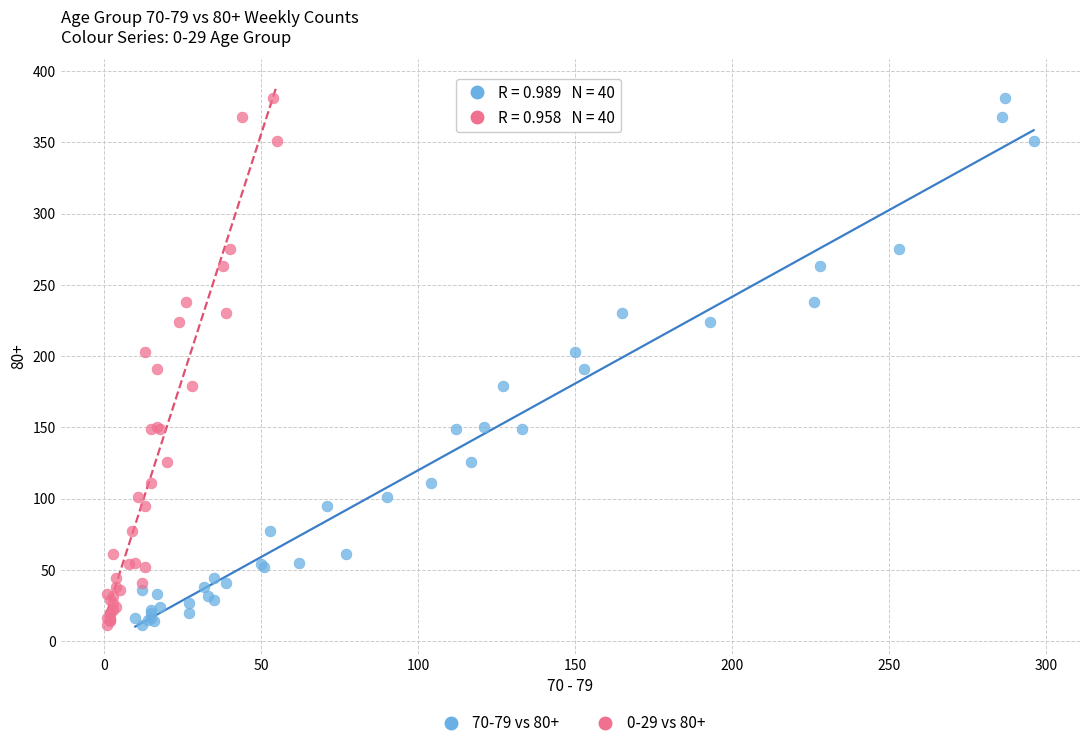

What are all the series names shown in the legend?

70-79 vs 80+, 0-29 vs 80+